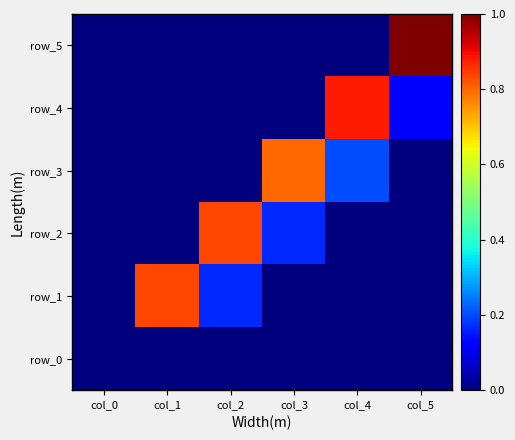

At how many categories does at least one series exceed 0?

5